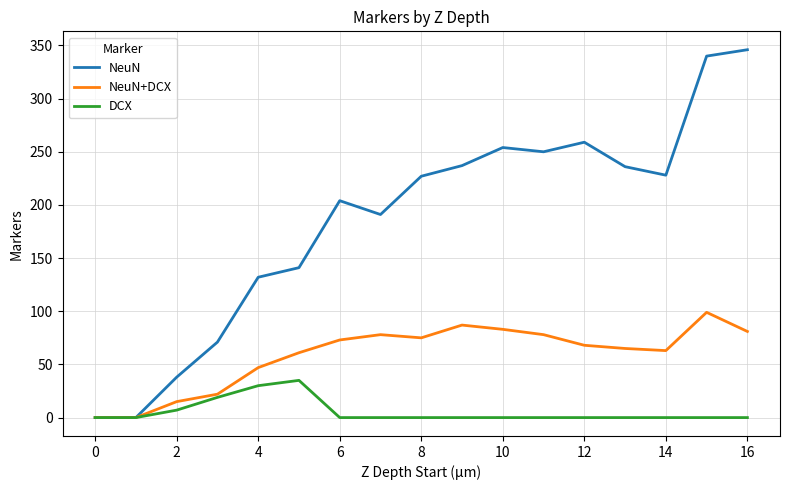

Which series has the largest total across all categories?

NeuN